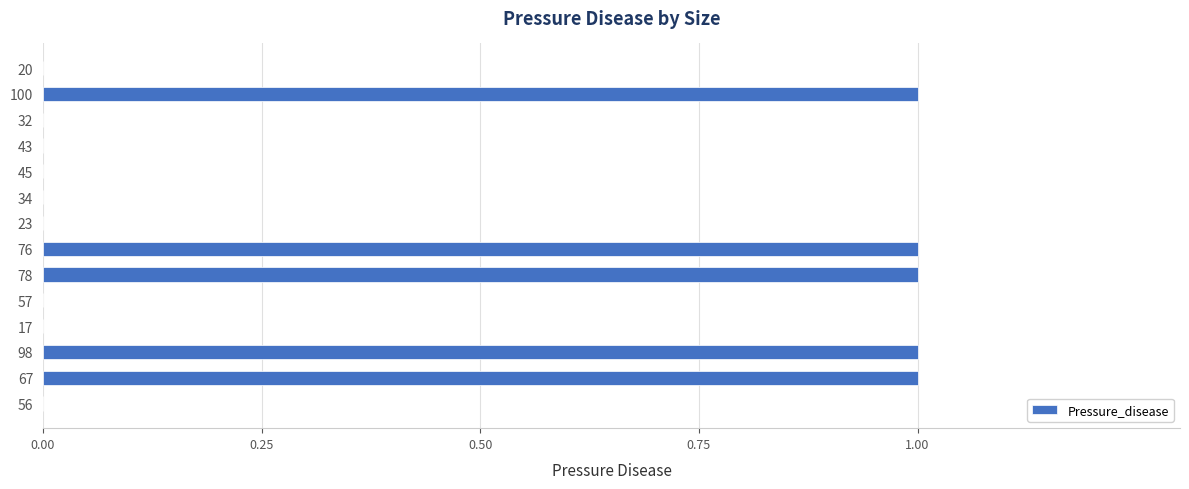

Are the bars grouped side by side (vs. stacked)?

No